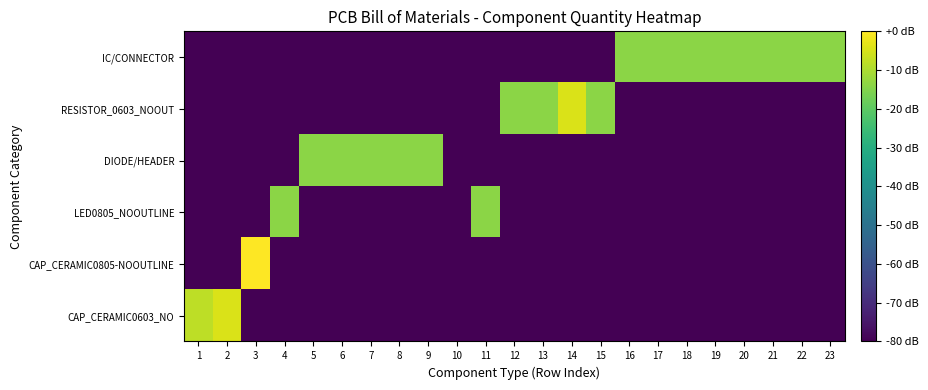

Reading right to left, list all the values displayed in this chart.

CAP_CERAMIC0603_NO: 23=-80.0	22=-80.0	21=-80.0	20=-80.0	19=-80.0	18=-80.0	17=-80.0	16=-80.0	15=-80.0	14=-80.0	13=-80.0	12=-80.0	11=-80.0	10=-80.0	9=-80.0	8=-80.0	7=-80.0	6=-80.0	5=-80.0	4=-80.0	3=-80.0	2=-4.4	1=-8.0
CAP_CERAMIC0805-NOOUTLINE: 23=-80.0	22=-80.0	21=-80.0	20=-80.0	19=-80.0	18=-80.0	17=-80.0	16=-80.0	15=-80.0	14=-80.0	13=-80.0	12=-80.0	11=-80.0	10=-80.0	9=-80.0	8=-80.0	7=-80.0	6=-80.0	5=-80.0	4=-80.0	3=0.0	2=-80.0	1=-80.0
LED0805_NOOUTLINE: 23=-80.0	22=-80.0	21=-80.0	20=-80.0	19=-80.0	18=-80.0	17=-80.0	16=-80.0	15=-80.0	14=-80.0	13=-80.0	12=-80.0	11=-14.0	10=-80.0	9=-80.0	8=-80.0	7=-80.0	6=-80.0	5=-80.0	4=-14.0	3=-80.0	2=-80.0	1=-80.0
DIODE/HEADER: 23=-80.0	22=-80.0	21=-80.0	20=-80.0	19=-80.0	18=-80.0	17=-80.0	16=-80.0	15=-80.0	14=-80.0	13=-80.0	12=-80.0	11=-80.0	10=-80.0	9=-14.0	8=-14.0	7=-14.0	6=-14.0	5=-14.0	4=-80.0	3=-80.0	2=-80.0	1=-80.0
RESISTOR_0603_NOOUT: 23=-80.0	22=-80.0	21=-80.0	20=-80.0	19=-80.0	18=-80.0	17=-80.0	16=-80.0	15=-14.0	14=-4.4	13=-14.0	12=-14.0	11=-80.0	10=-80.0	9=-80.0	8=-80.0	7=-80.0	6=-80.0	5=-80.0	4=-80.0	3=-80.0	2=-80.0	1=-80.0
IC/CONNECTOR: 23=-14.0	22=-14.0	21=-14.0	20=-14.0	19=-14.0	18=-14.0	17=-14.0	16=-14.0	15=-80.0	14=-80.0	13=-80.0	12=-80.0	11=-80.0	10=-80.0	9=-80.0	8=-80.0	7=-80.0	6=-80.0	5=-80.0	4=-80.0	3=-80.0	2=-80.0	1=-80.0